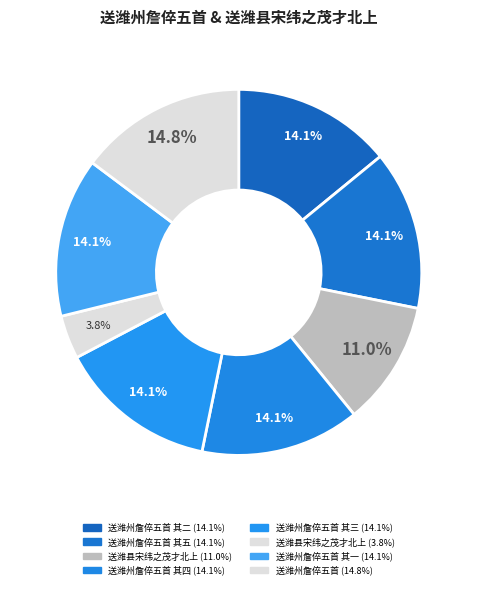

Which slice is the largest?

送潍州詹倅五首